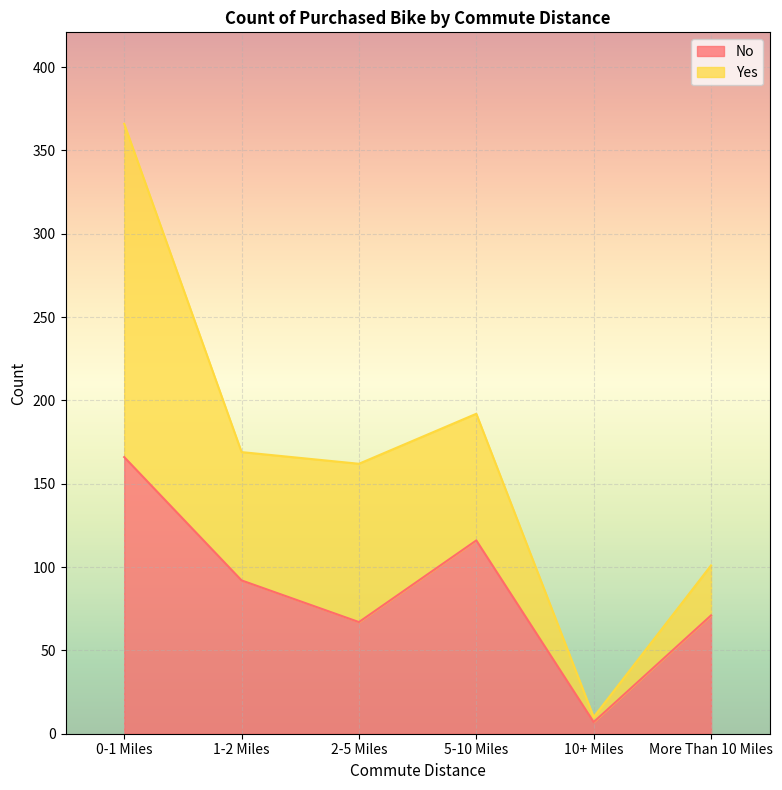

How many points are higher than both their immediate neighbors (excluding endpoints)?

1